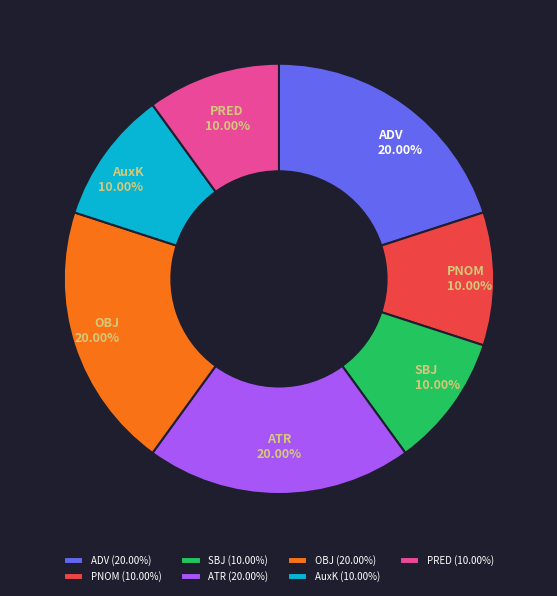

Count the number of slices in the pie.

7